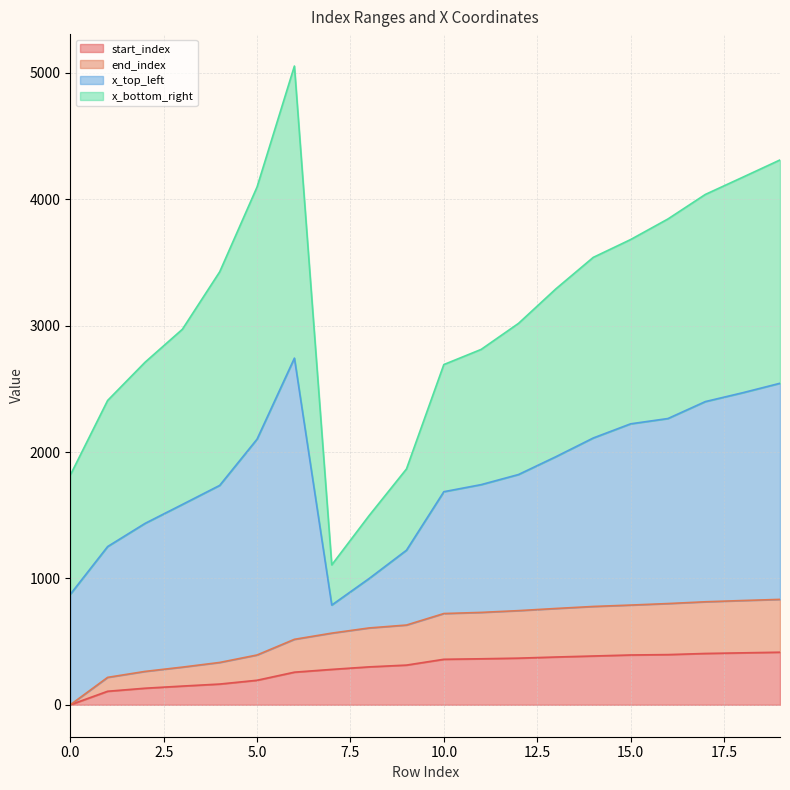

What is the maximum value for start_index?

416